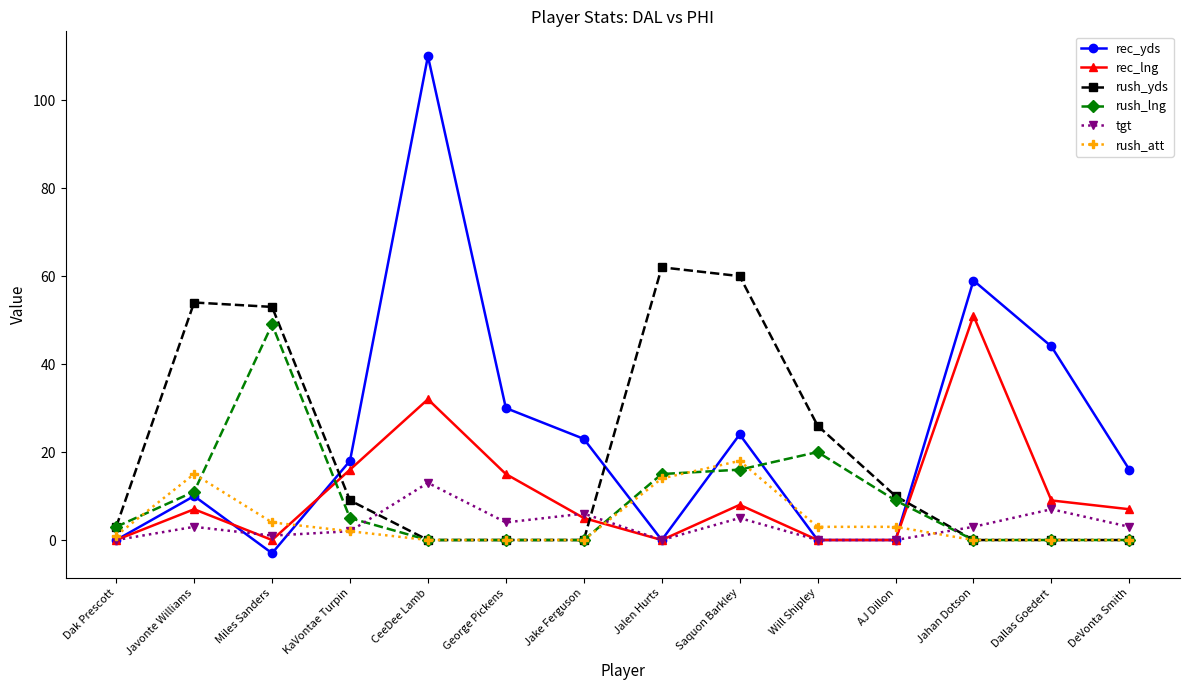

Which series has the widest spread of values?

rec_yds